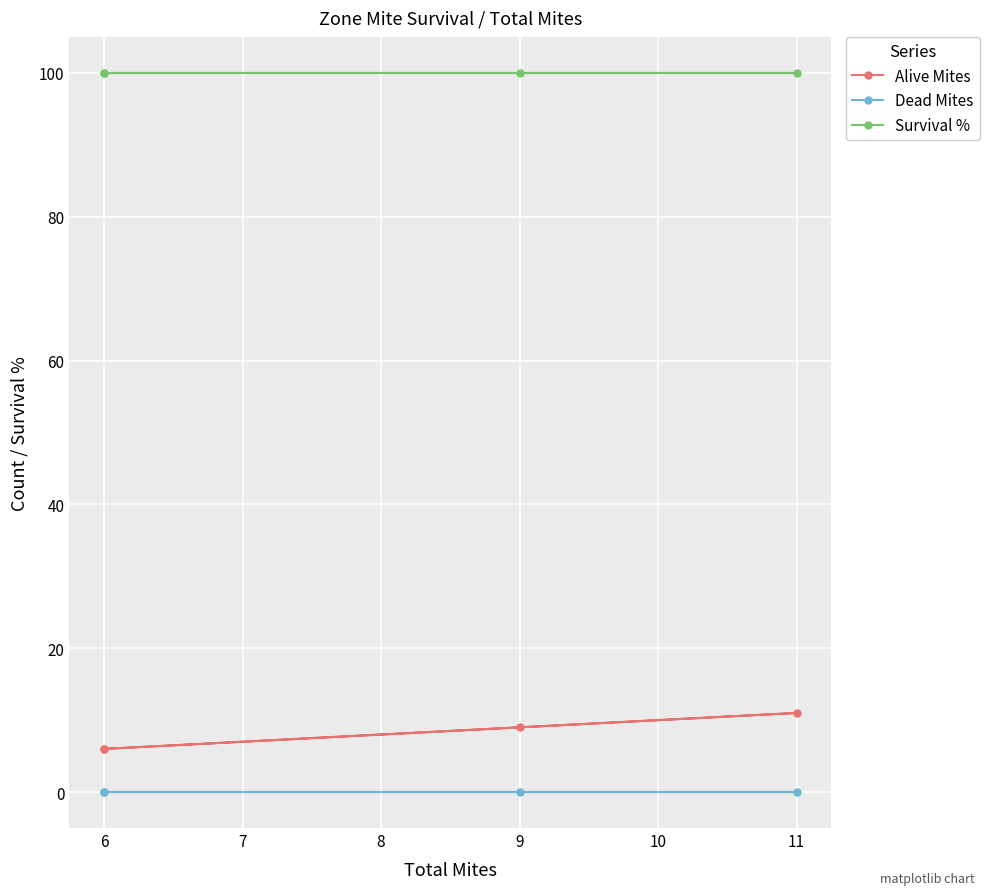

True or false: Survival % and Alive Mites intersect in this chart.

False